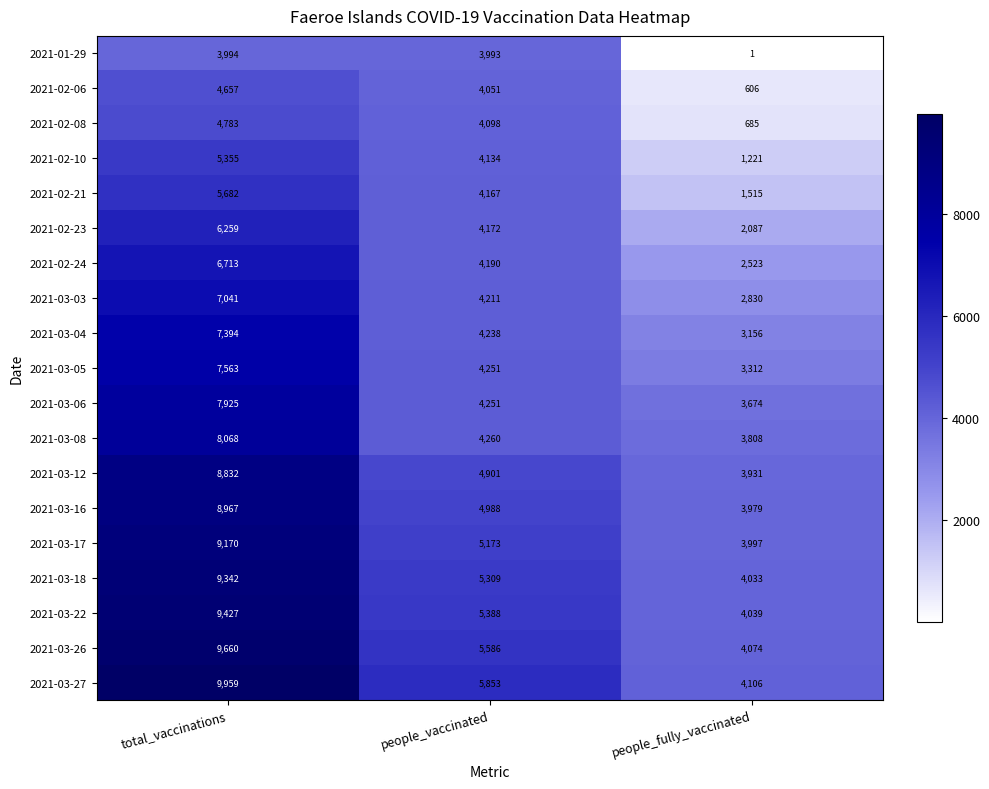

What is the minimum value for 2021-03-05?

3312